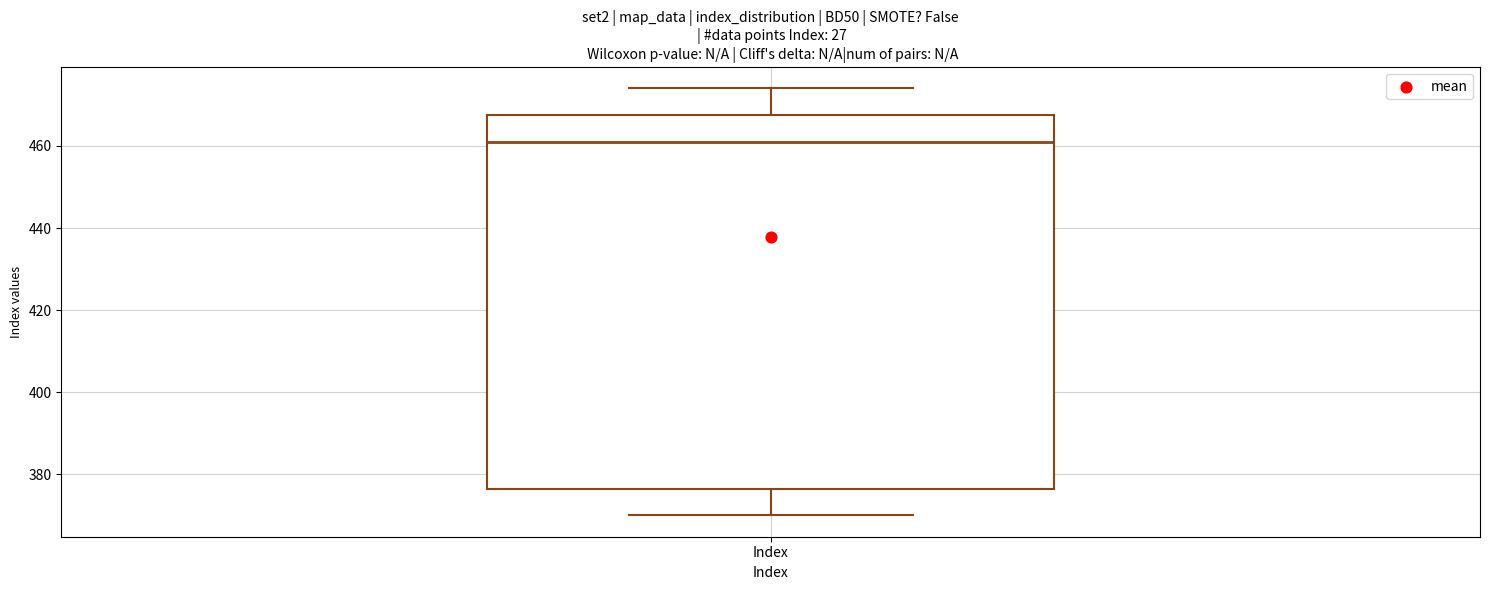

Read this box plot against the y-axis: the position of the median line, the range covered by the box, and the ends of both whiskers. The values are not printed on the chart, so give them approximately, as read against the axis.

median 462, box 376 to 468, whiskers 370 to 474